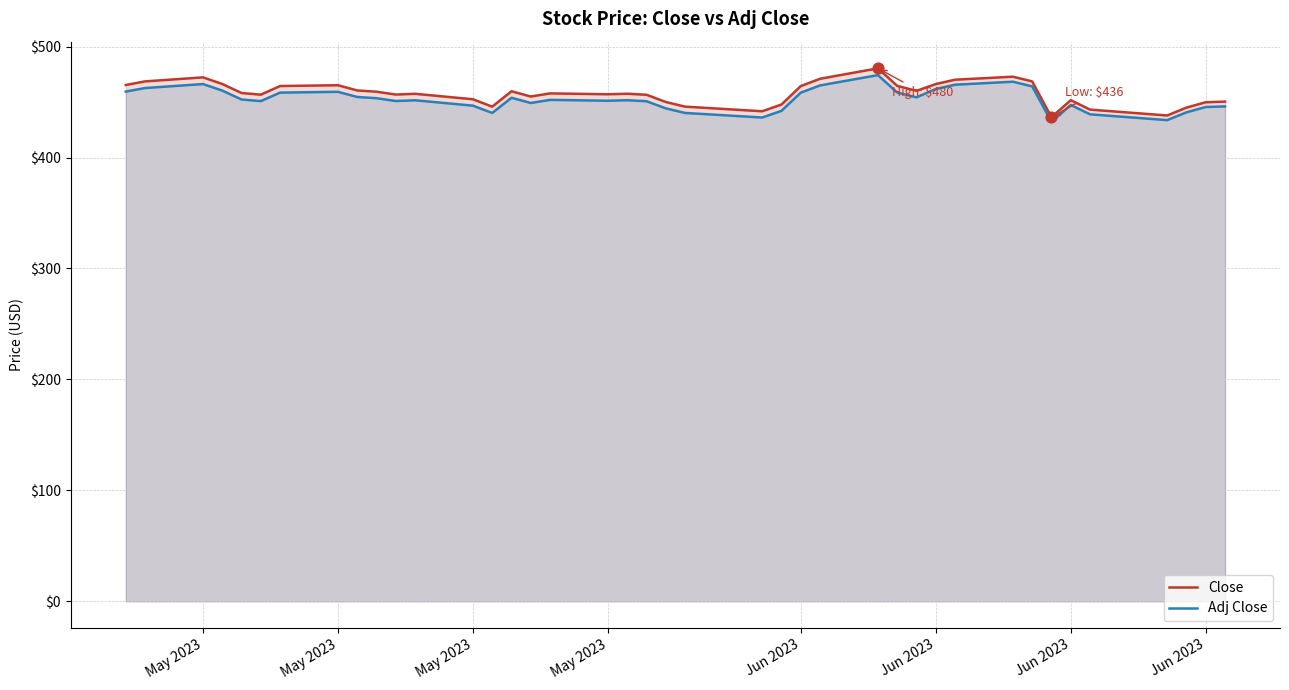

At how many categories does at least one series exceed 465?

11